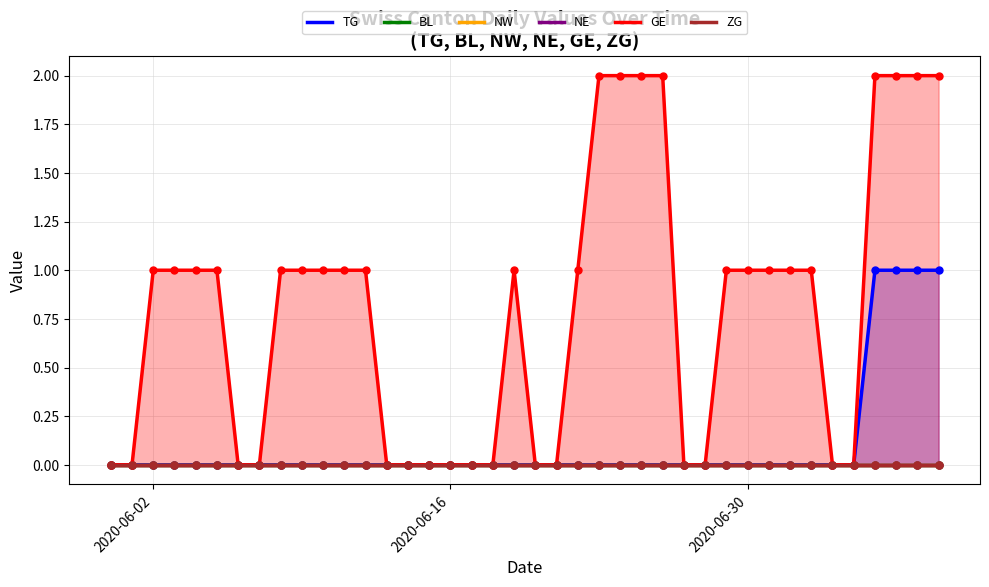

True or false: NW and NE intersect in this chart.

False